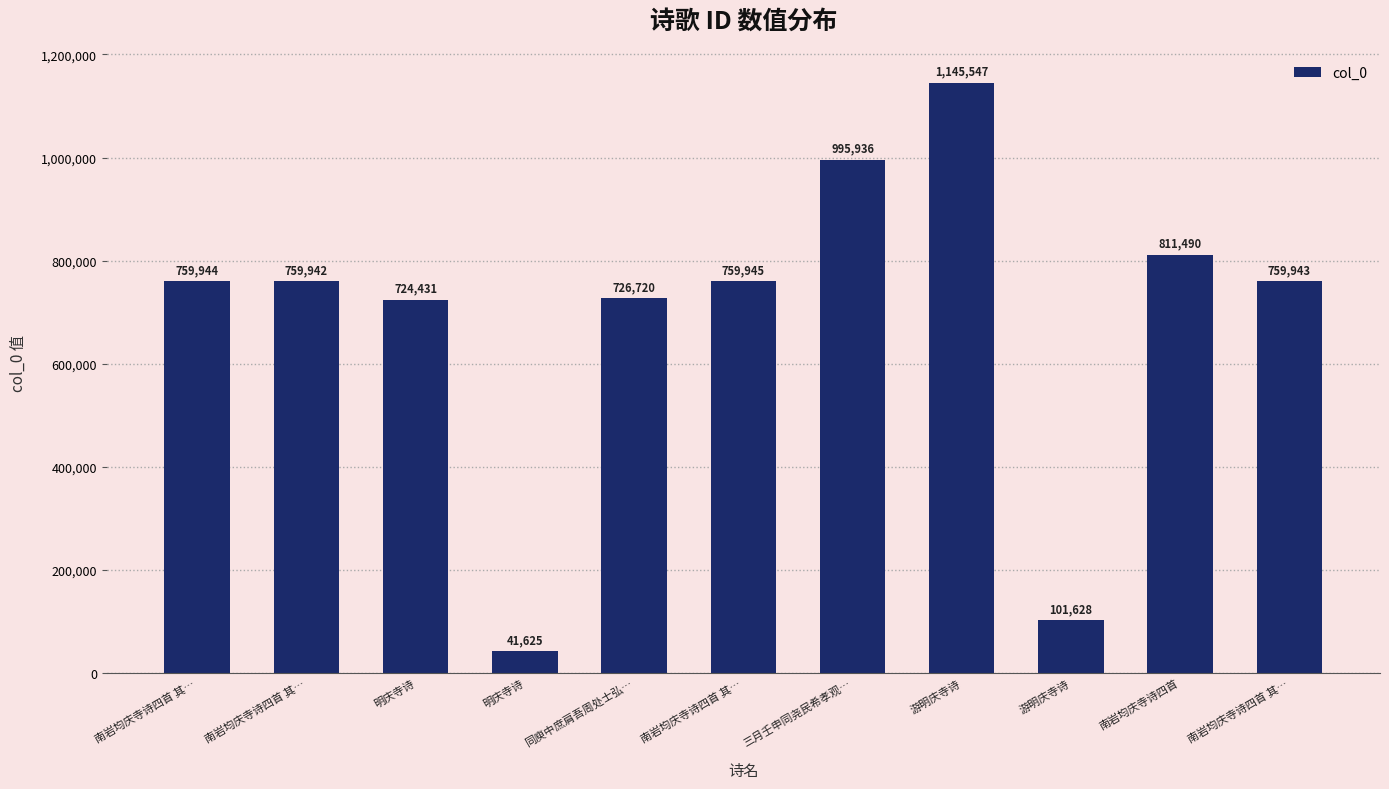

List the labels in order of value, largest first.

游明庆寺诗, 三月壬申同尧民希孝观…, 南岩均庆寺诗四首, 南岩均庆寺诗四首 其…, 南岩均庆寺诗四首 其…, 南岩均庆寺诗四首 其…, 南岩均庆寺诗四首 其…, 同庾中庶肩吾周处士弘…, 明庆寺诗, 游明庆寺诗, 明庆寺诗